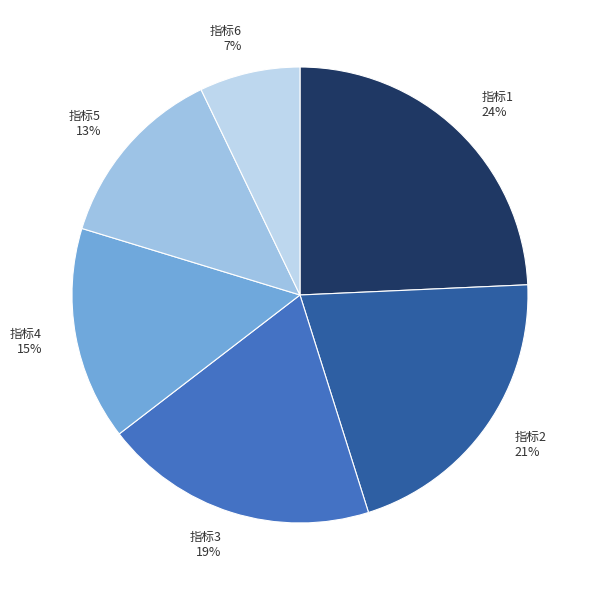

Does 指标3 account for over 50% of the chart?

No